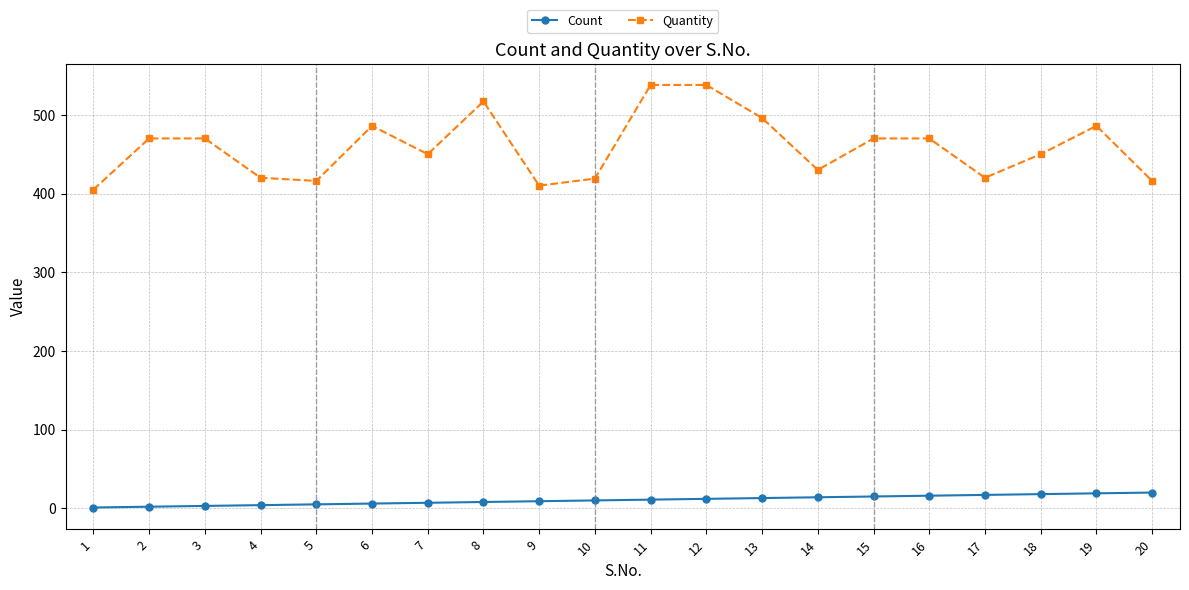

What is the highest value of the Quantity series?

538